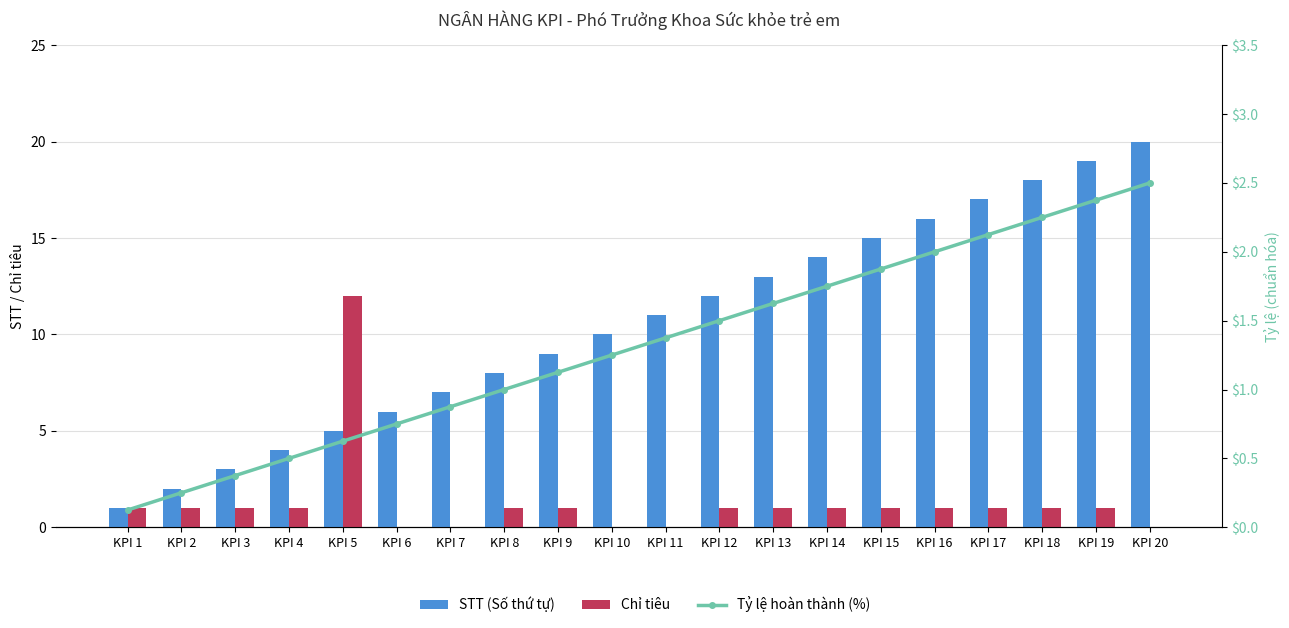

Does the chart contain any negative values?

No